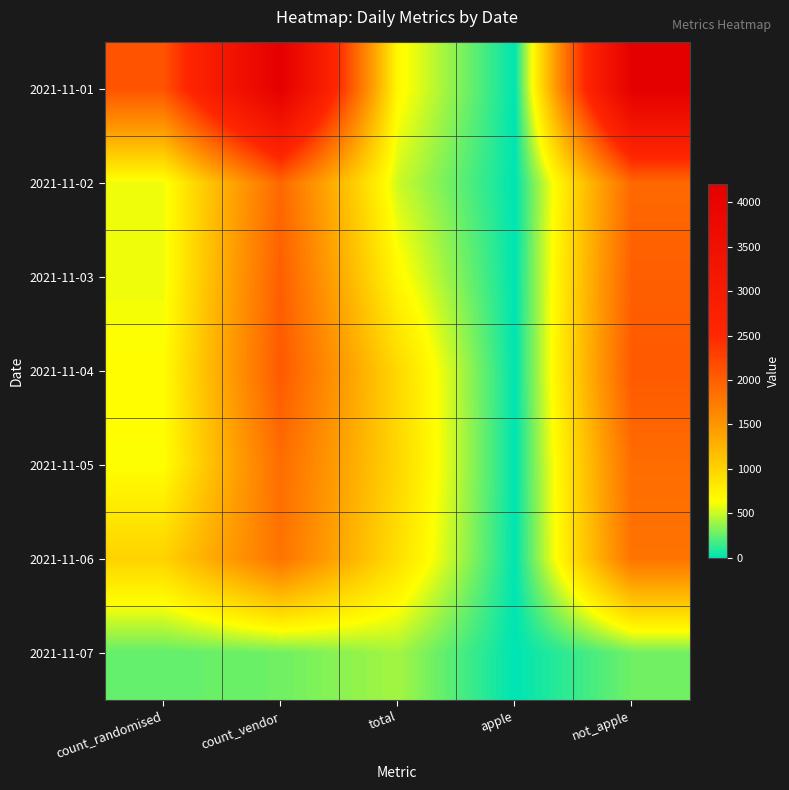

Reading left to right, list all the values displayed in this chart.

2021-11-01: count_randomised=2108	count_vendor=4200	total=685	apple=4	not_apple=4196
2021-11-02: count_randomised=596	count_vendor=1919	total=513	apple=1	not_apple=1918
2021-11-03: count_randomised=592	count_vendor=2000	total=684	apple=0	not_apple=2000
2021-11-04: count_randomised=651	count_vendor=2049	total=943	apple=0	not_apple=2049
2021-11-05: count_randomised=635	count_vendor=1877	total=963	apple=0	not_apple=1877
2021-11-06: count_randomised=993	count_vendor=1817	total=892	apple=2	not_apple=1815
2021-11-07: count_randomised=252	count_vendor=282	total=411	apple=0	not_apple=282